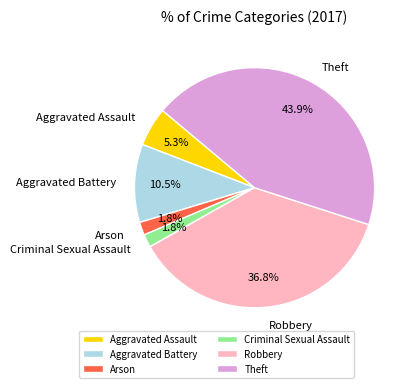

How many segments does this pie chart have?

6